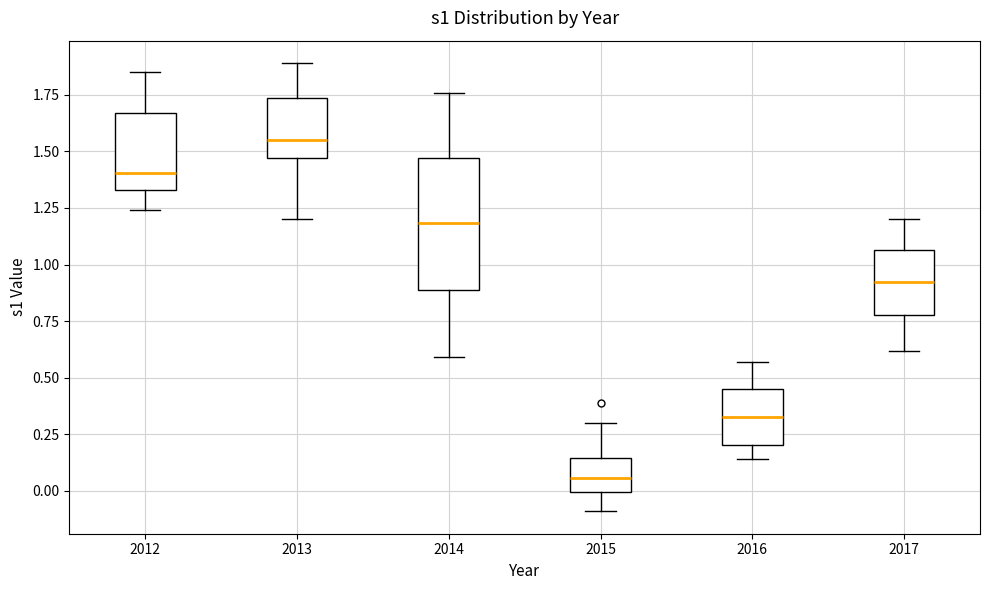

Where is the lower edge of the box at x = 2013 on the y-axis? The values are not printed on the chart, so give them approximately, as read against the axis.

1.45